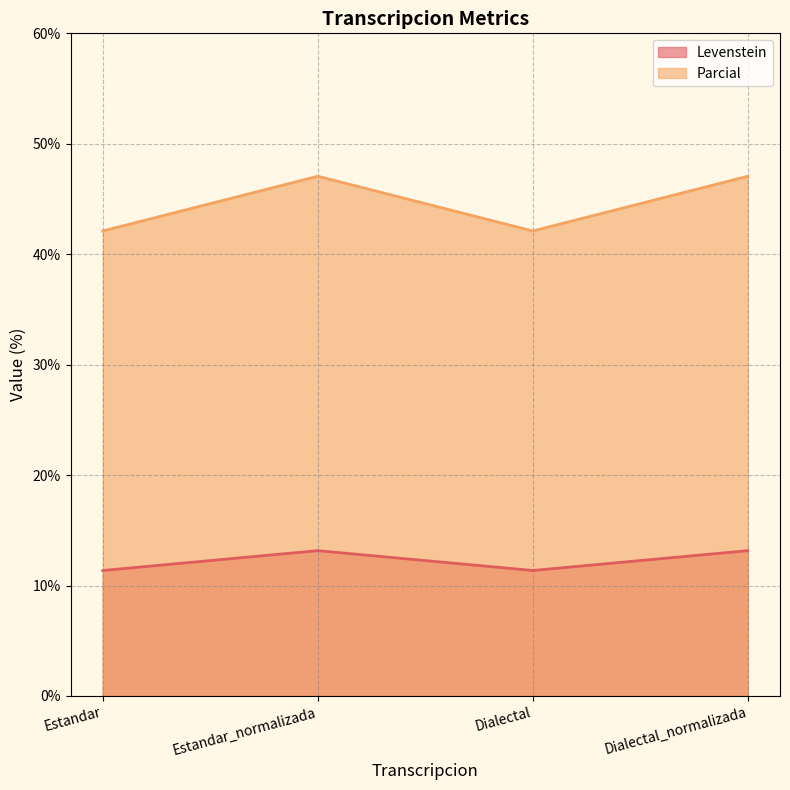

Which label corresponds to the largest value in the chart?

Estandar_normalizada